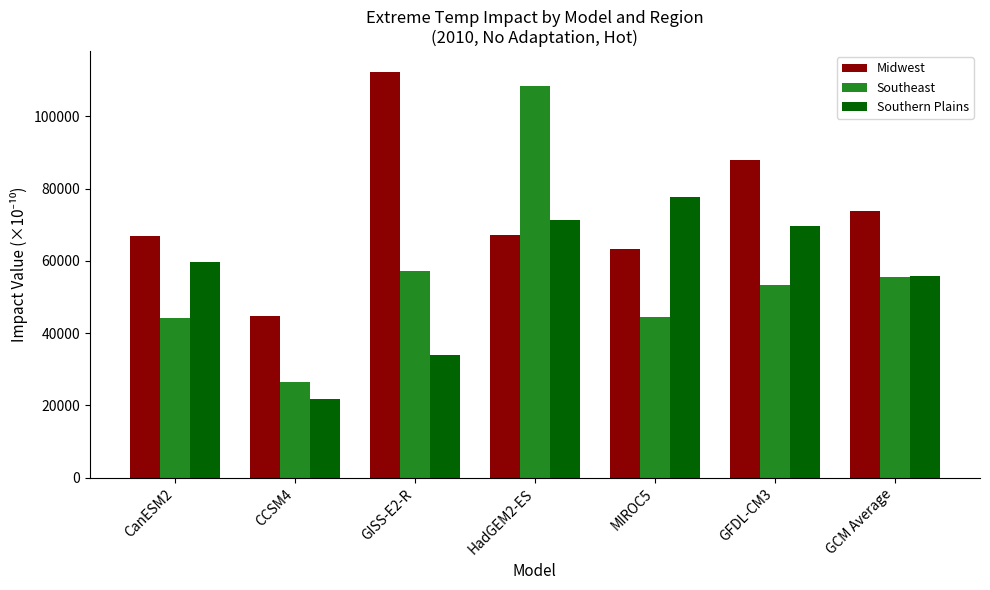

At which label does Southeast reach its peak?

HadGEM2-ES